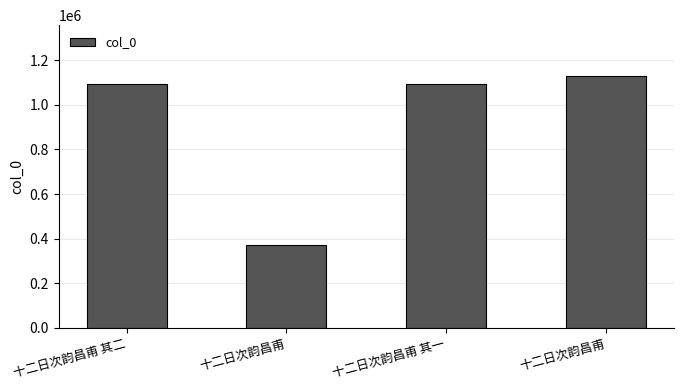

At which label does the data first exceed 1094728?

十二日次韵昌甫